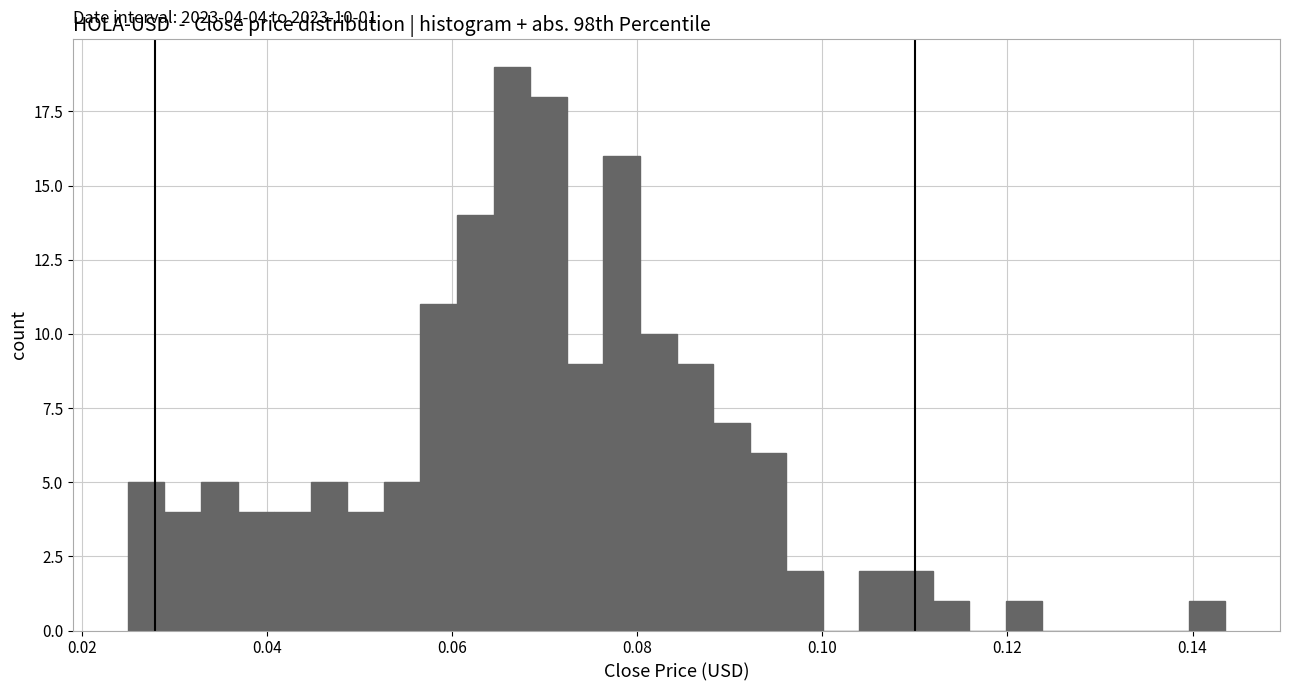

Read against the x-axis, roughly where is the centre of the tallest bar?

0.066